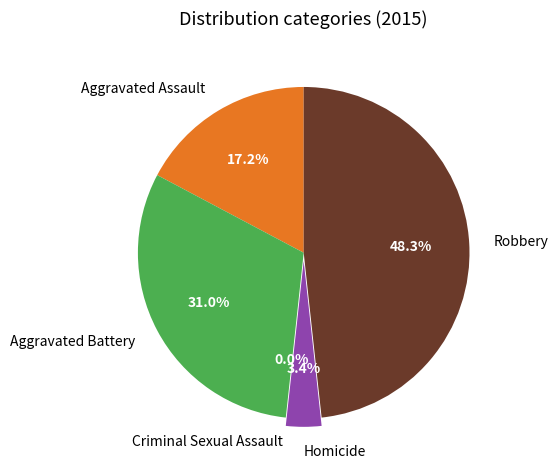

What portion of the pie excludes Aggravated Assault?

82.8%